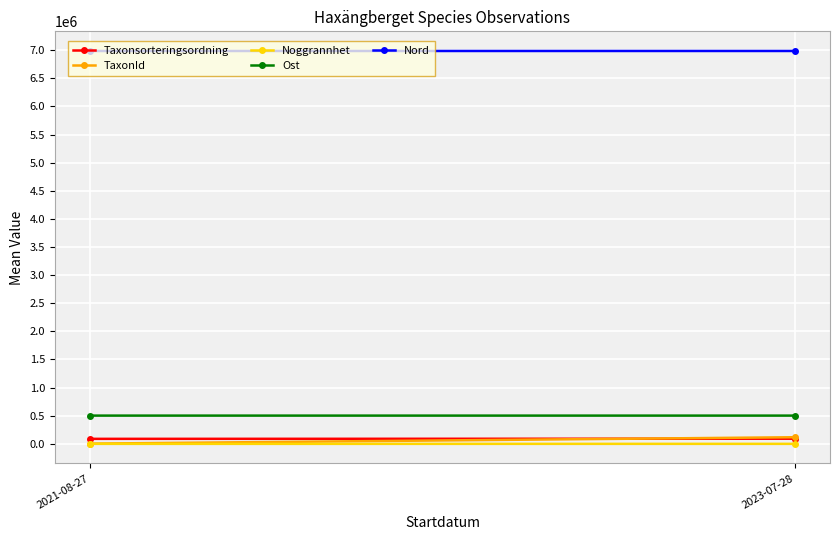

The Noggrannhet series shows 44.0 at 2023-07-28. True or false?

False